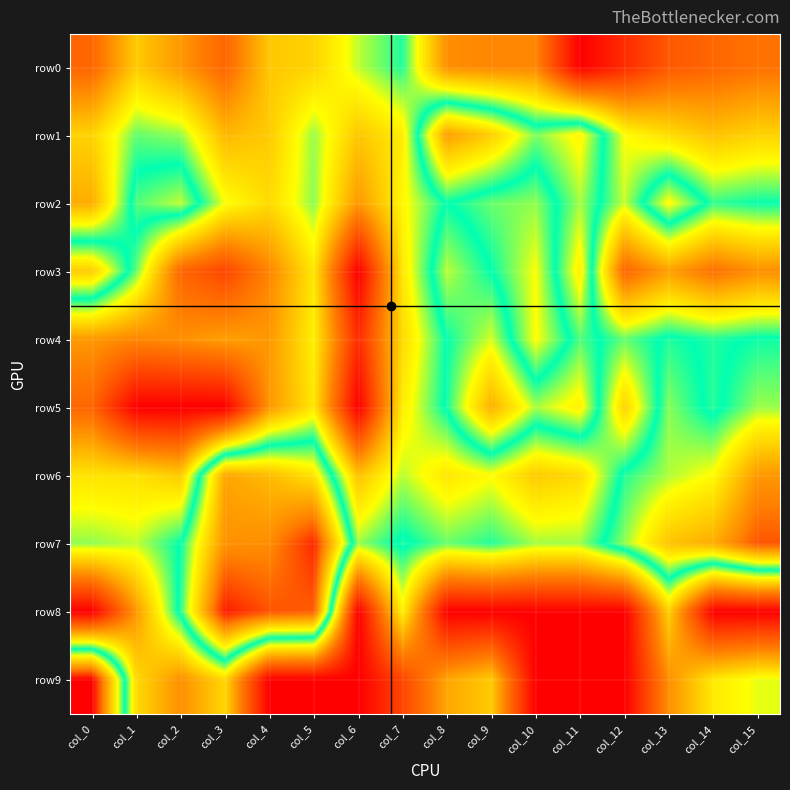

Which label corresponds to the largest value in the chart?

col_0